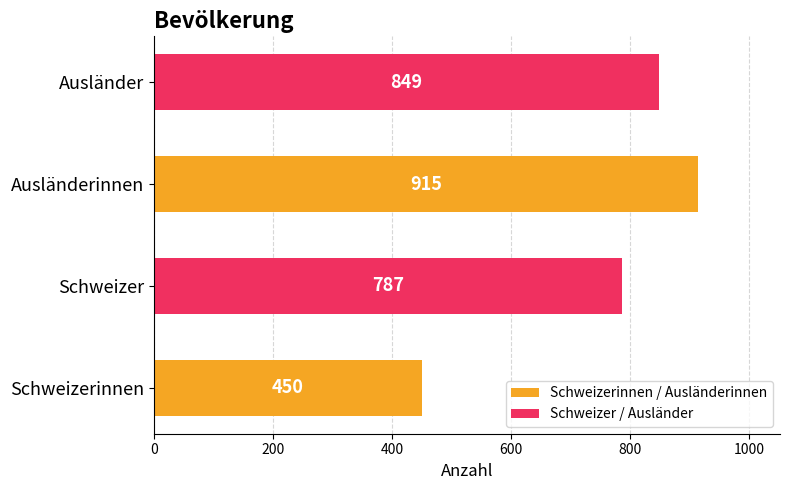

How many values are below 849?

2